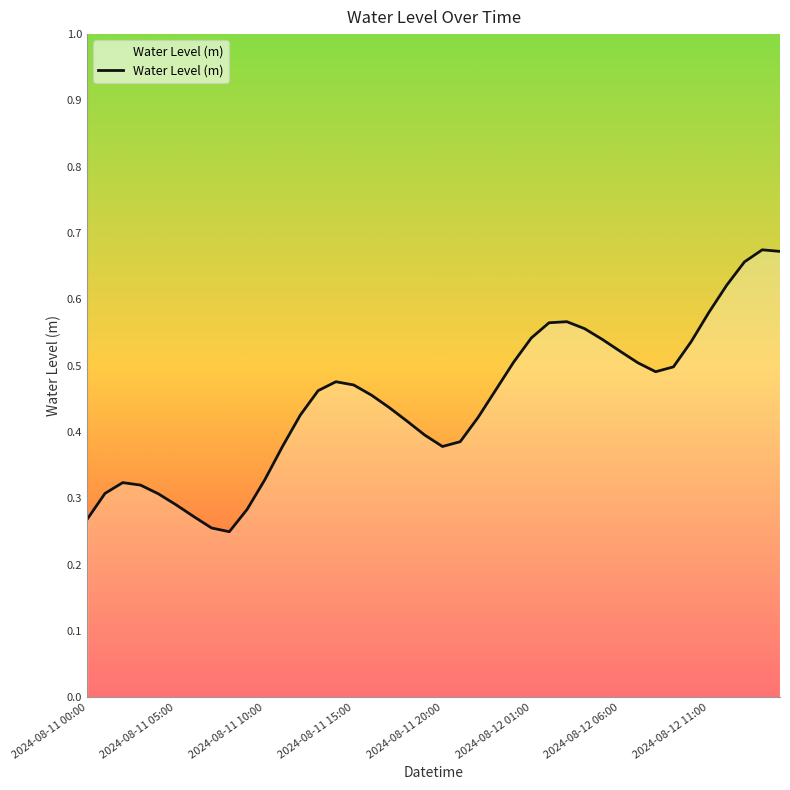

How many values are between 0 and 1?

40